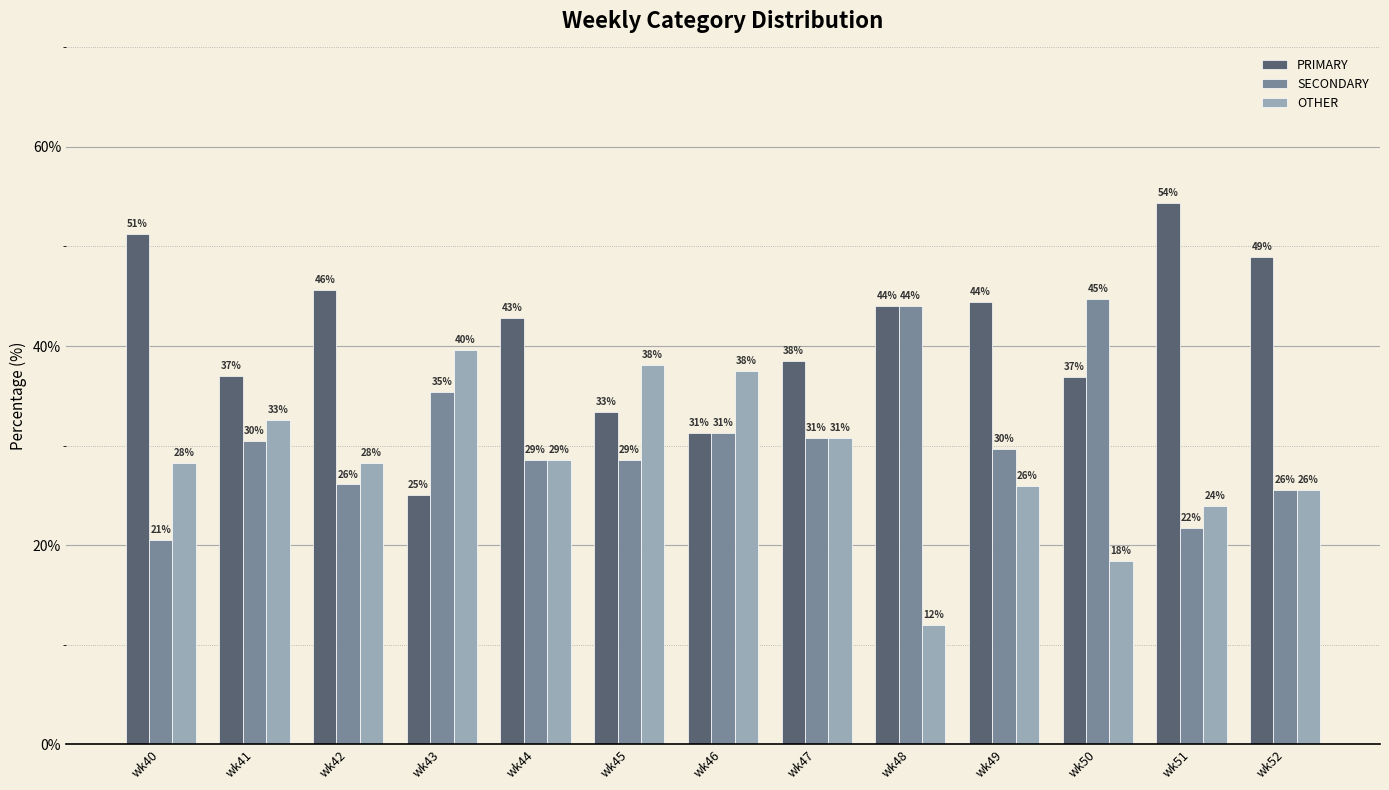

How many bars are there in each group?

3